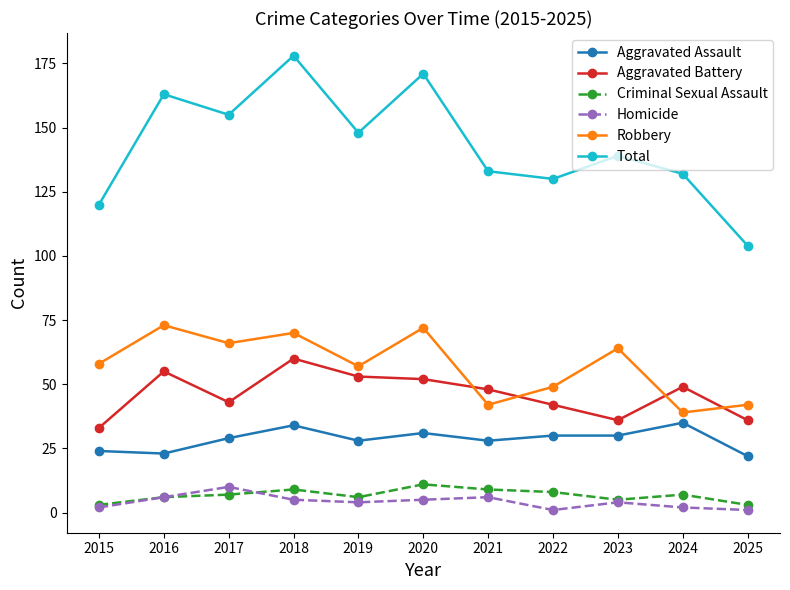

The value of Robbery at 2025 is 74. True or false?

False